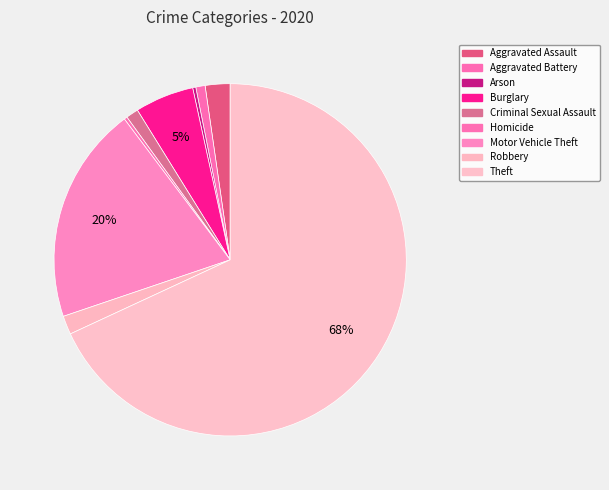

Does Theft represent more than half of the total?

Yes